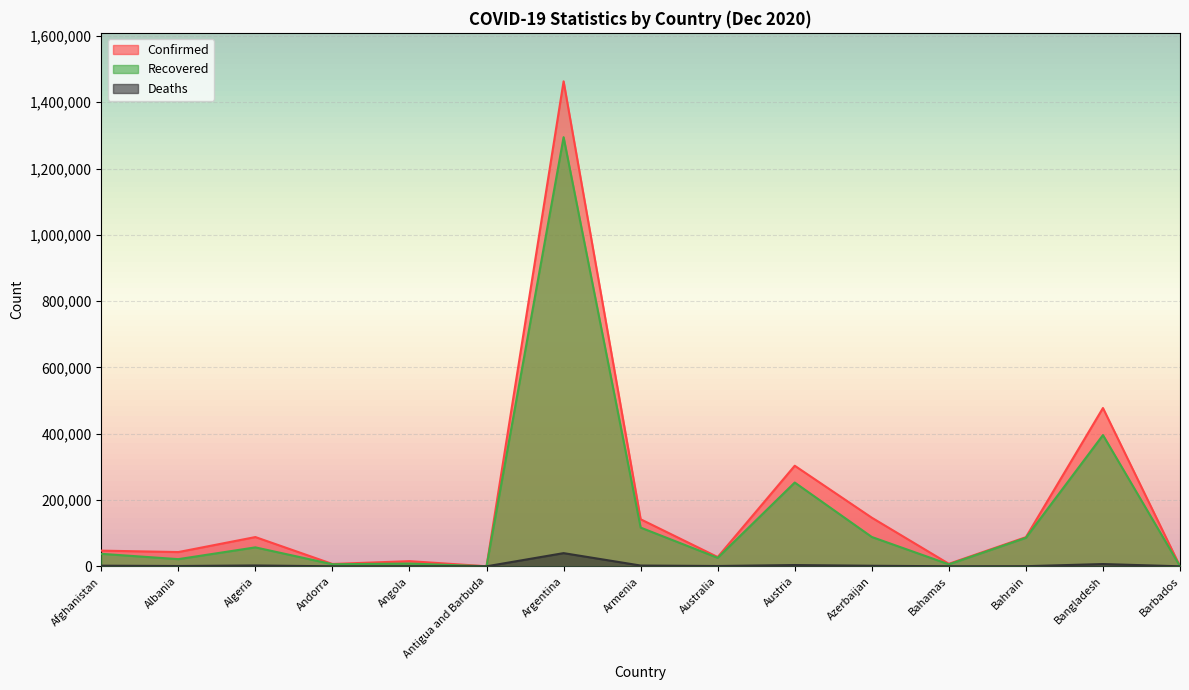

Rank the categories by Recovered value from lowest to highest.

Antigua and Barbuda, Barbados, Bahamas, Andorra, Angola, Albania, Australia, Afghanistan, Algeria, Bahrain, Azerbaijan, Armenia, Austria, Bangladesh, Argentina